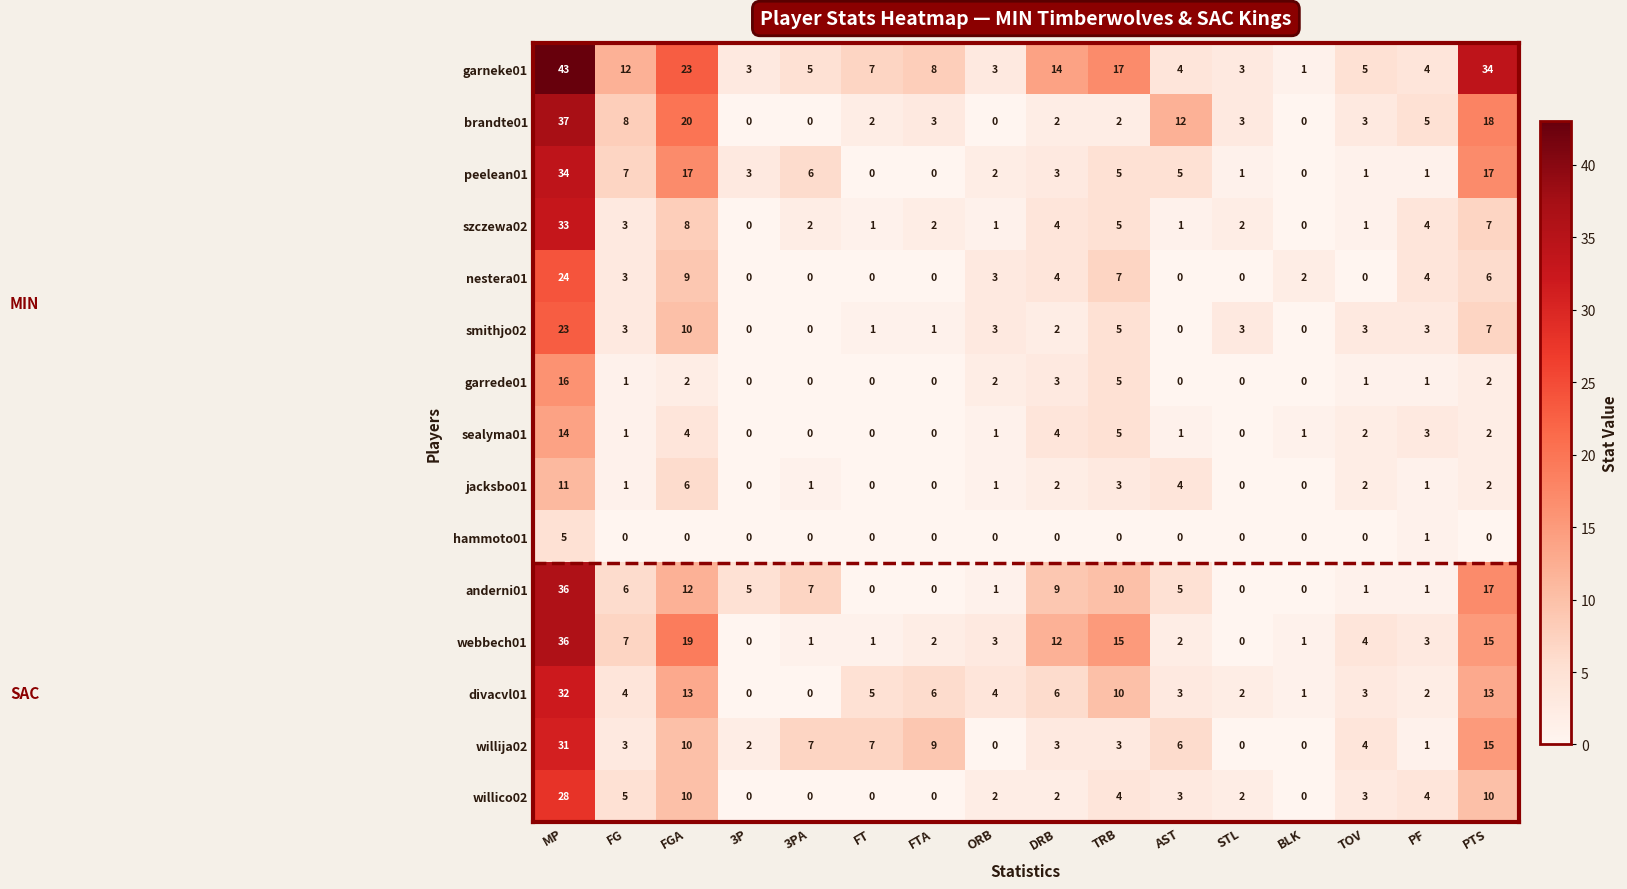

The willija02 series shows 7 at 3PA. True or false?

True